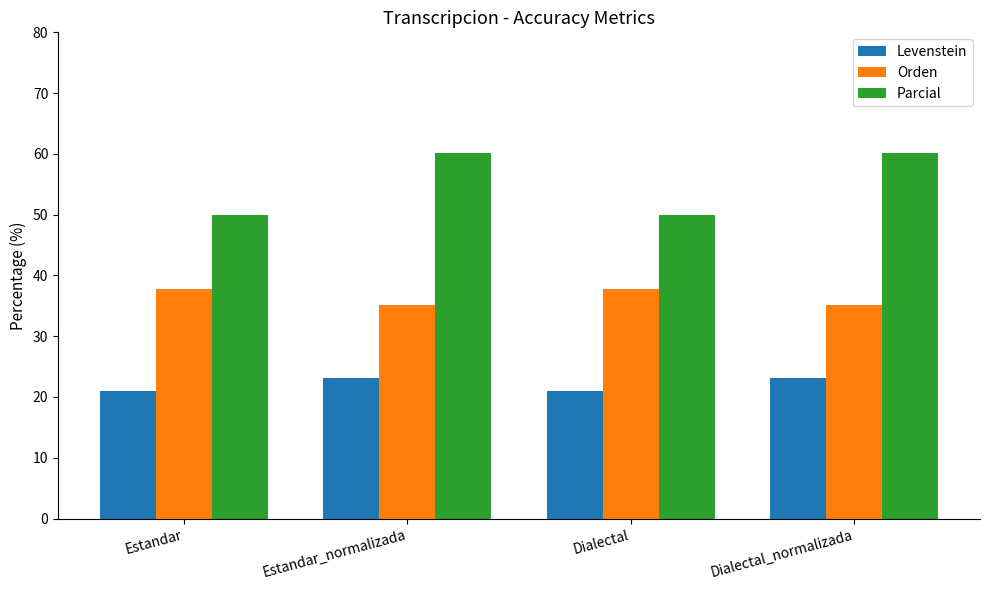

What is the difference between the Parcial values at Estandar_normalizada and Dialectal?

10.2